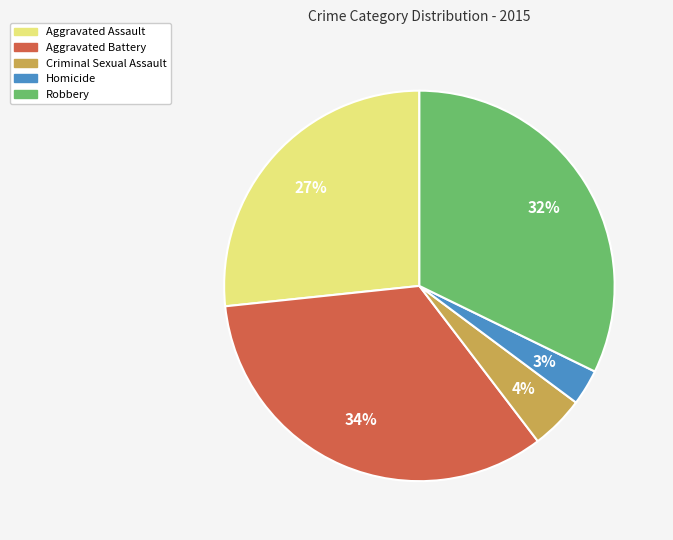

Combined, do Homicide and Criminal Sexual Assault account for over 50%?

No